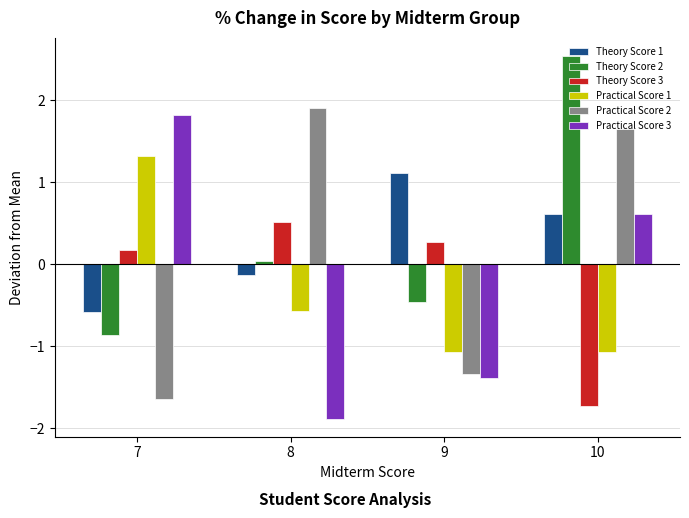

What is the average value of the Theory Score 2 series?

0.3